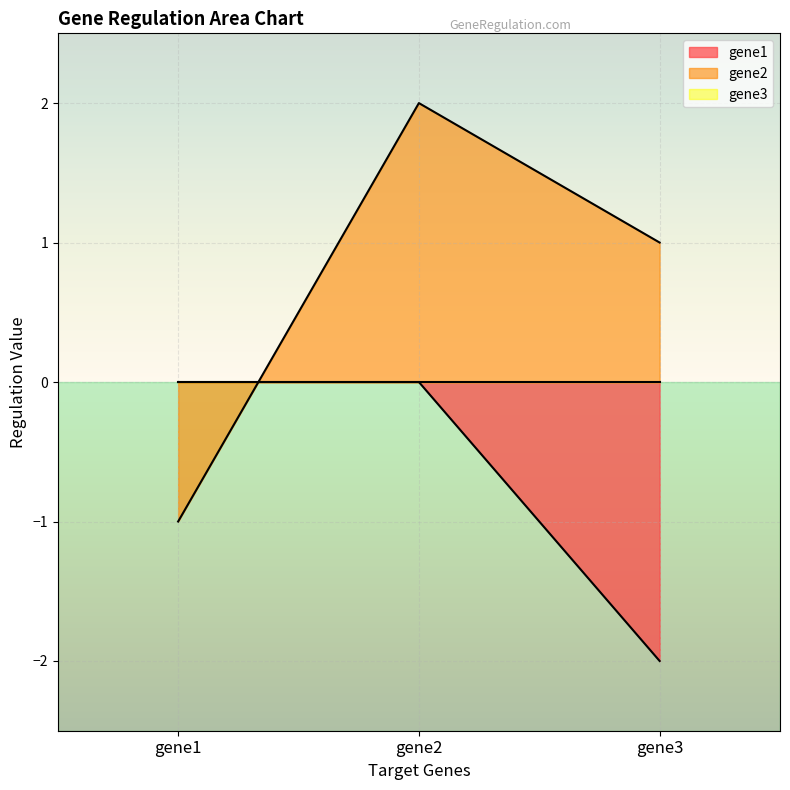

What is the sum of the gene1 values at gene1 and gene3?

-2